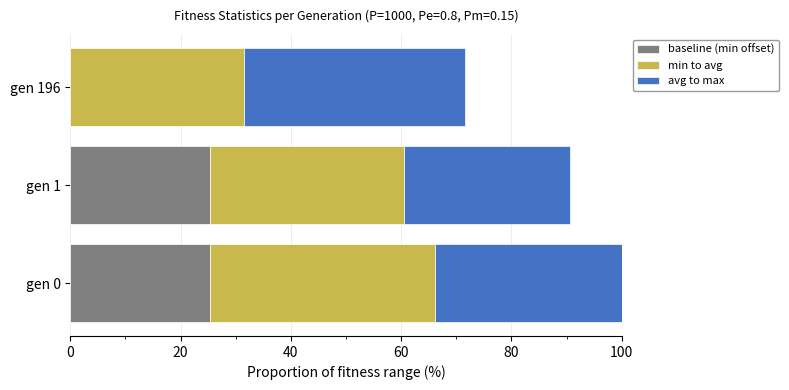

At which category is the sum across all series the highest?

gen 0